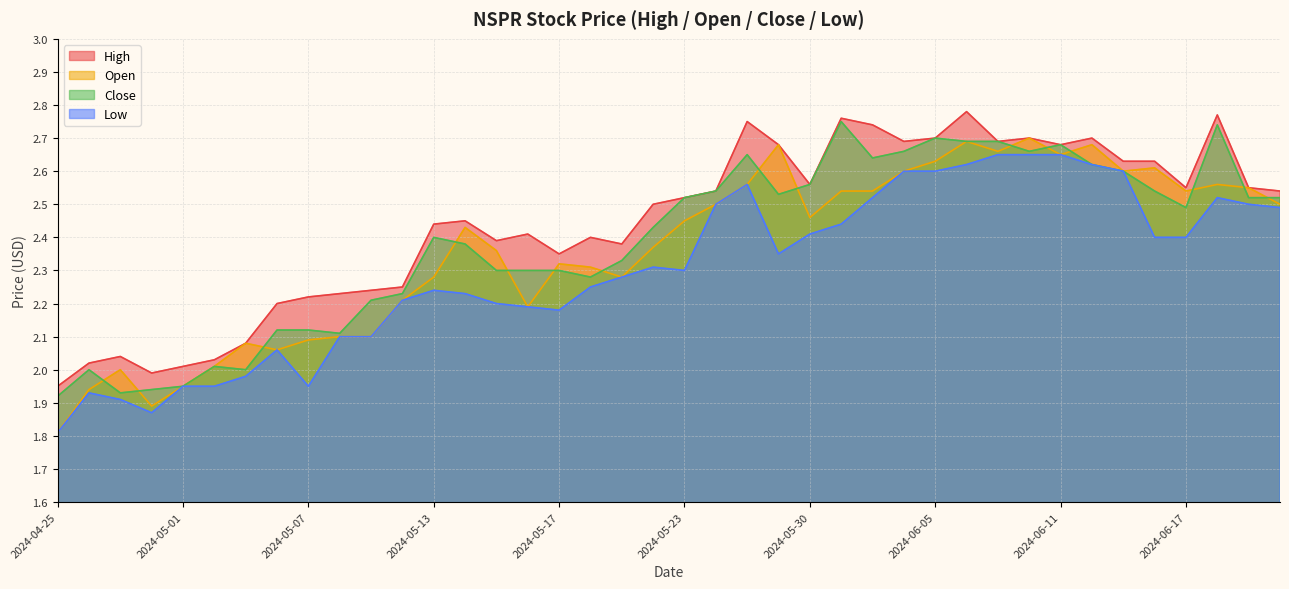

What is the minimum value shown in the chart?

1.8